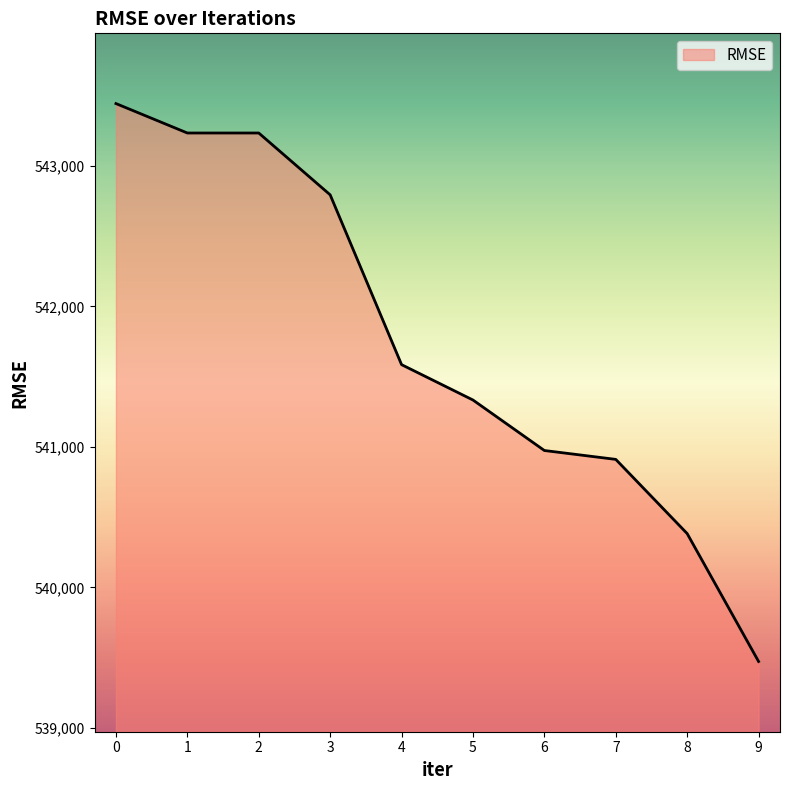

What is the ratio of the value at 5 to the value at 6?

1.0